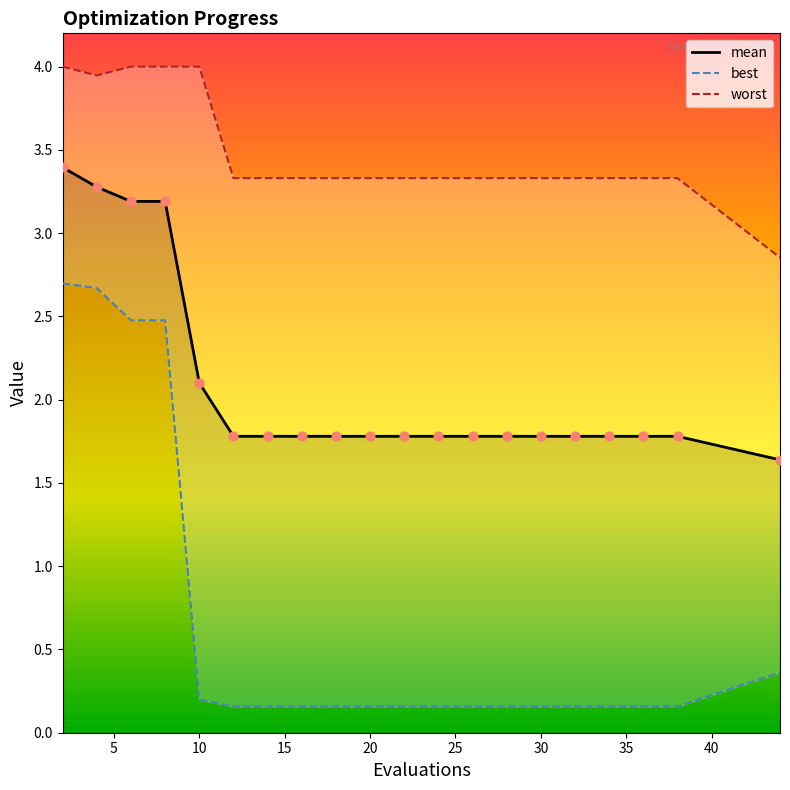

Is the value of best at 18 greater than the value of worst at 36?

No